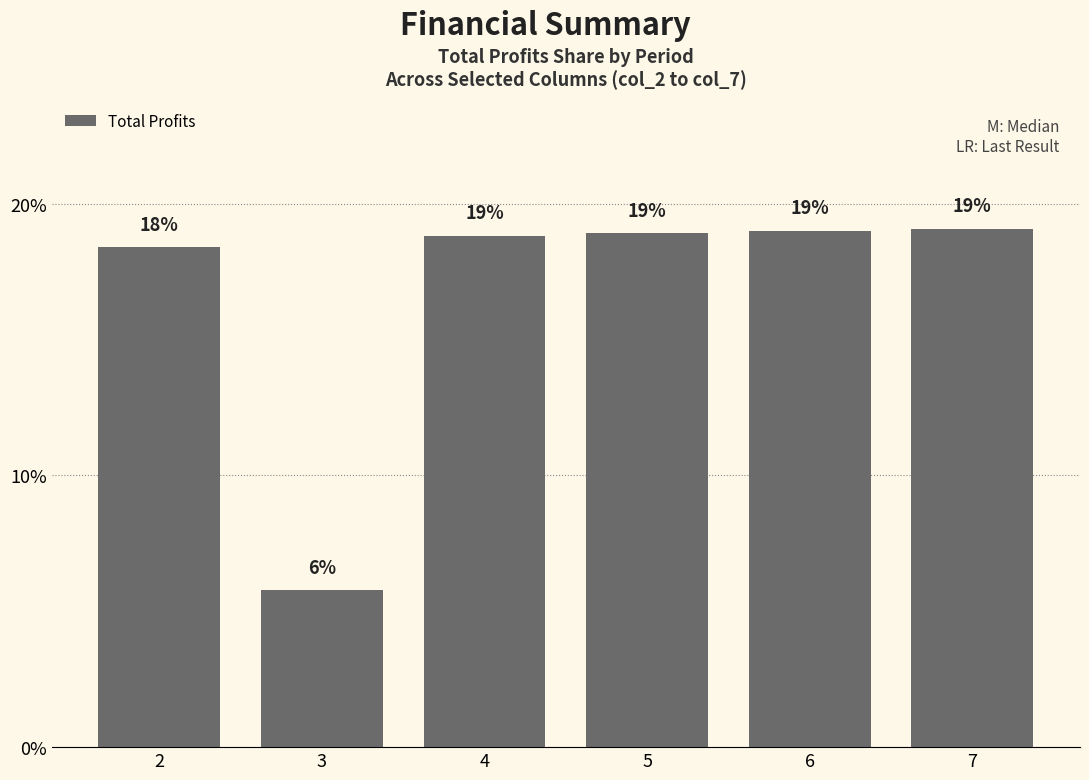

How many categories are shown in the chart?

6